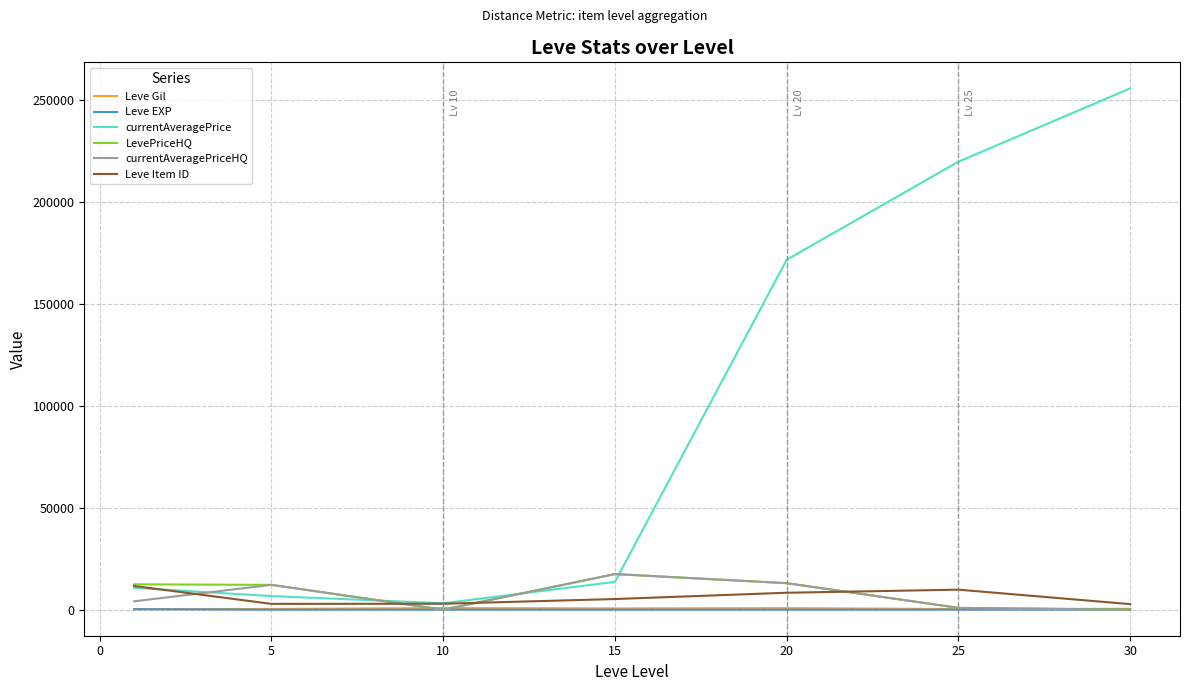

Which series has the largest total across all categories?

currentAveragePrice